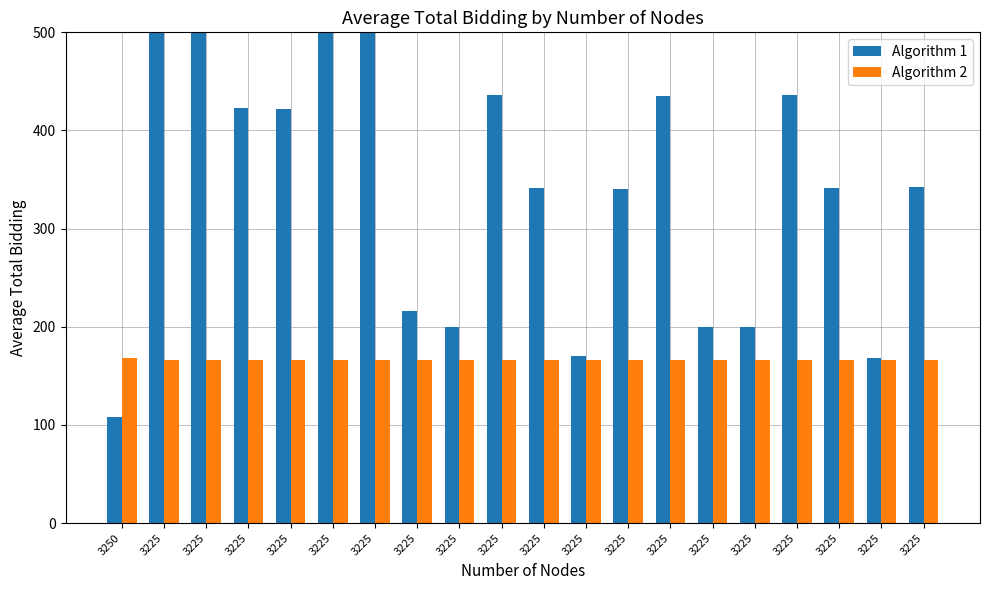

Which series has the largest total across all categories?

Algorithm 1